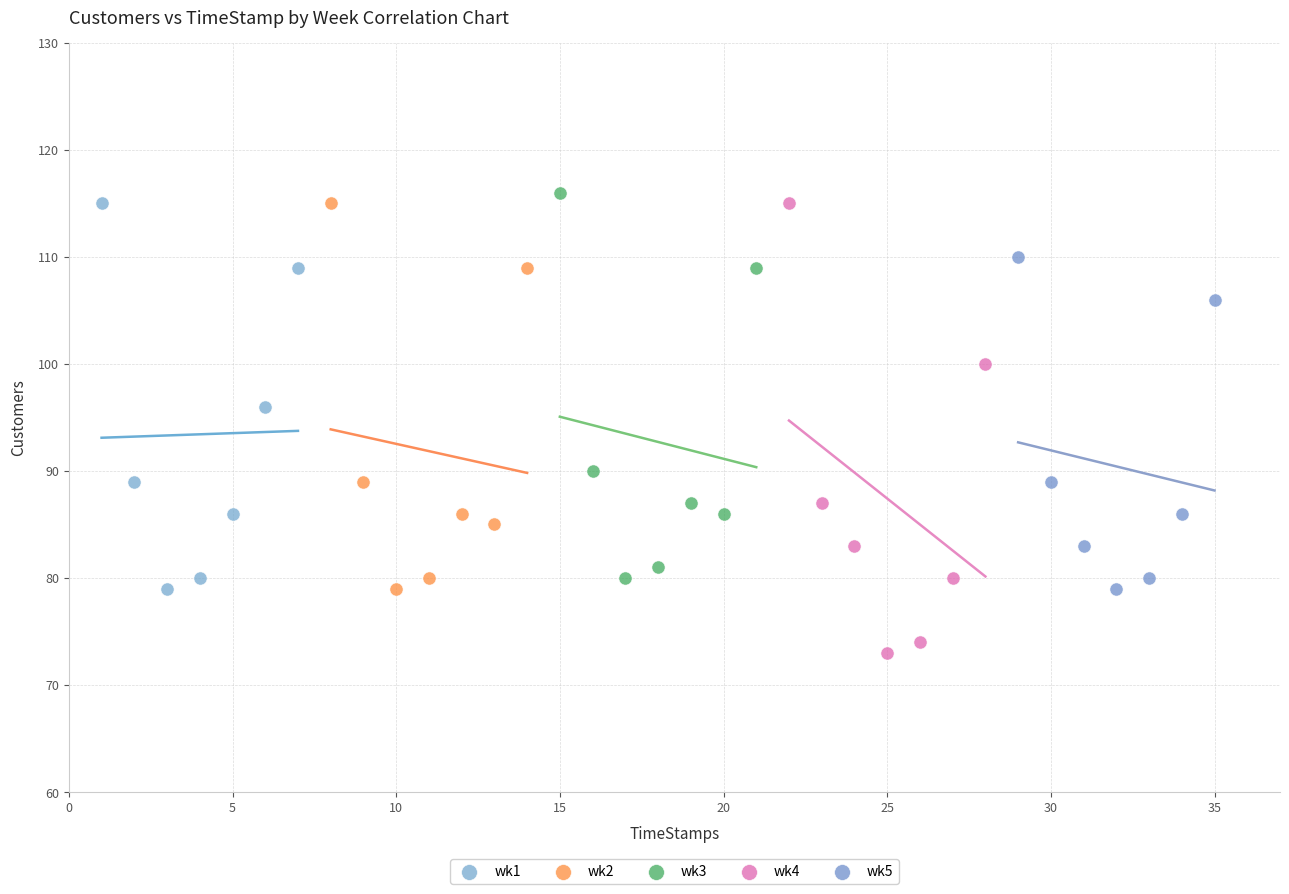

Which series has the largest Y range (max minus min)?

wk4